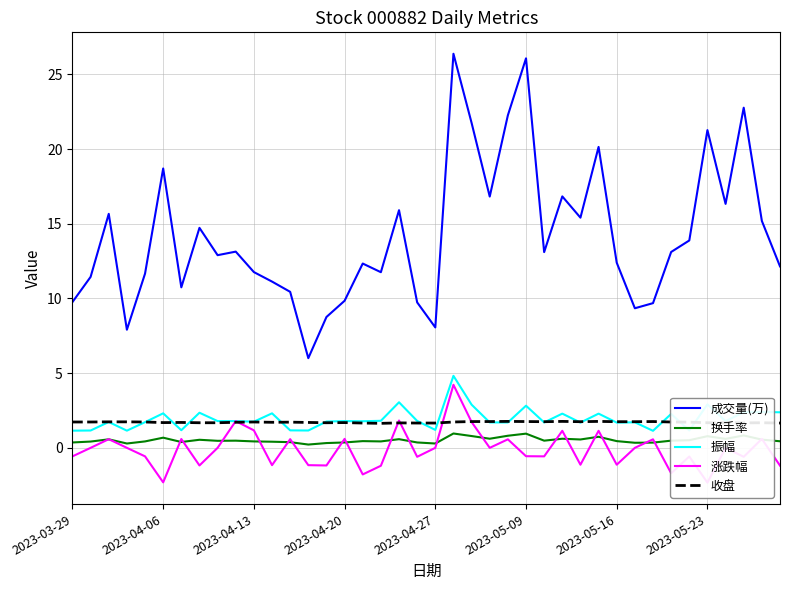

What is the sum of all 换手率 values?

20.7